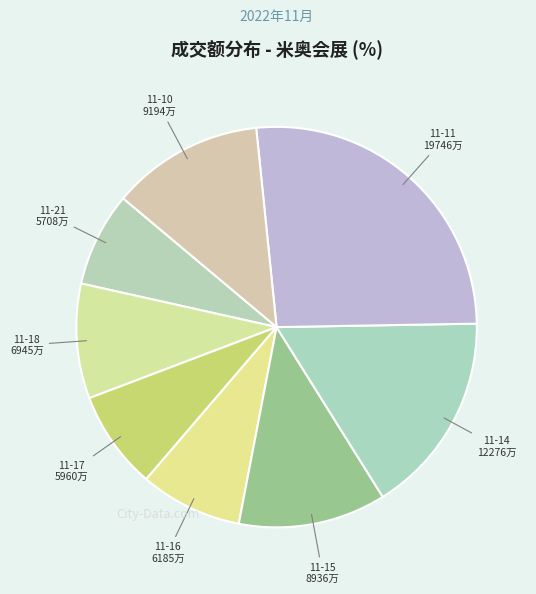

Count the number of slices in the pie.

8